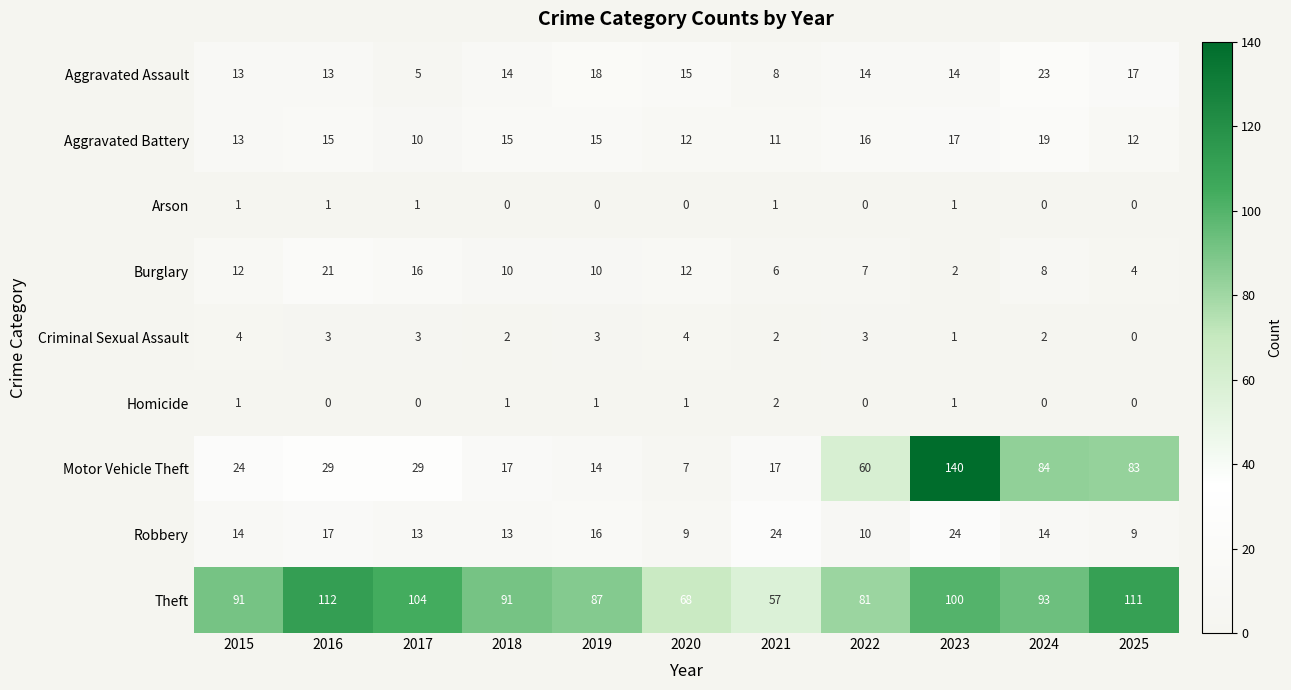

What is the sum of all Burglary values?

108